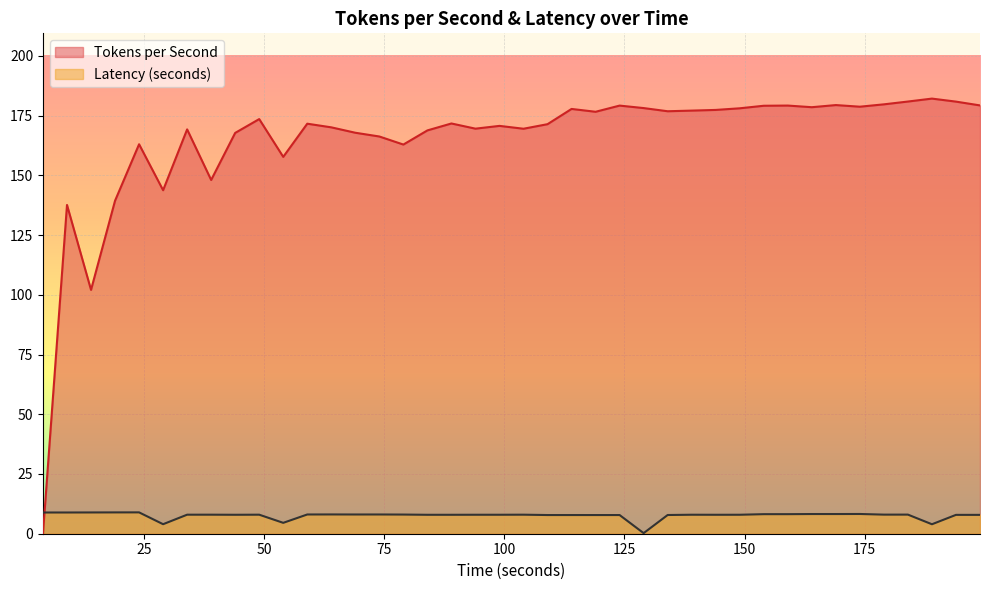

What are all the series names shown in the legend?

Tokens per Second, Latency (seconds)